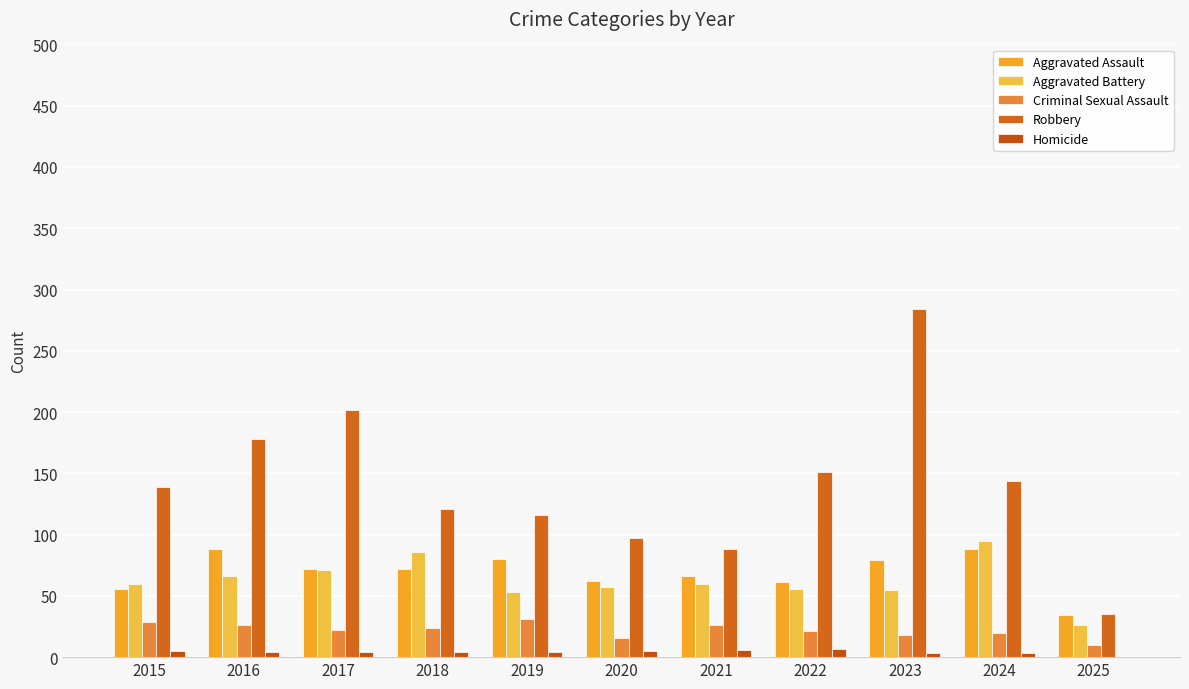

What is the greatest value displayed?

284